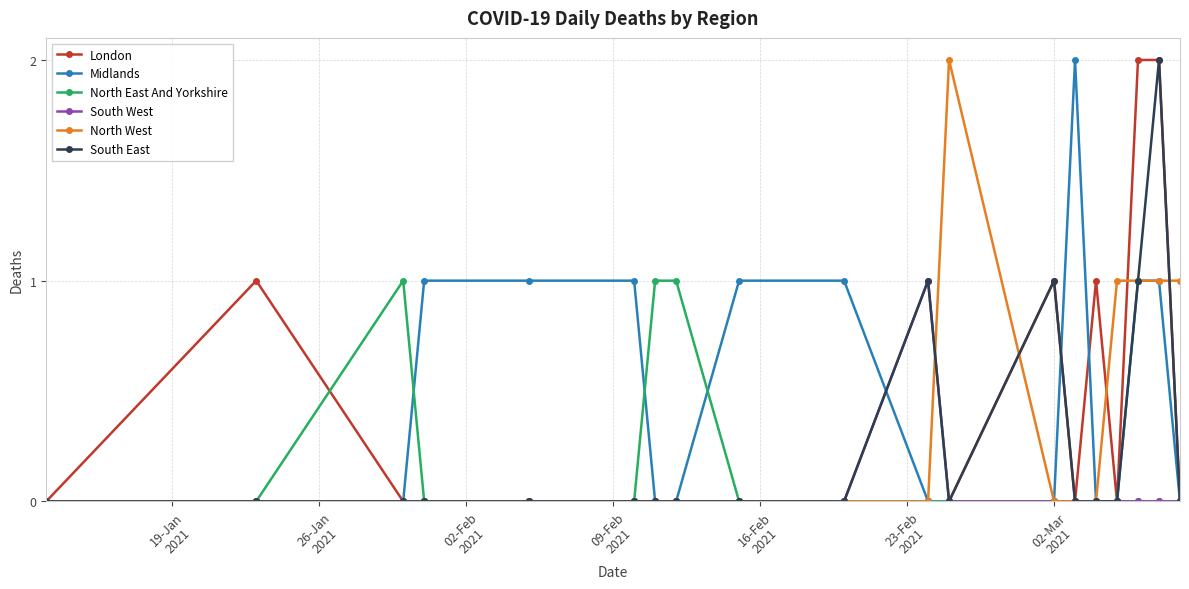

True or false: South West has more than 0 interior local peaks.

True